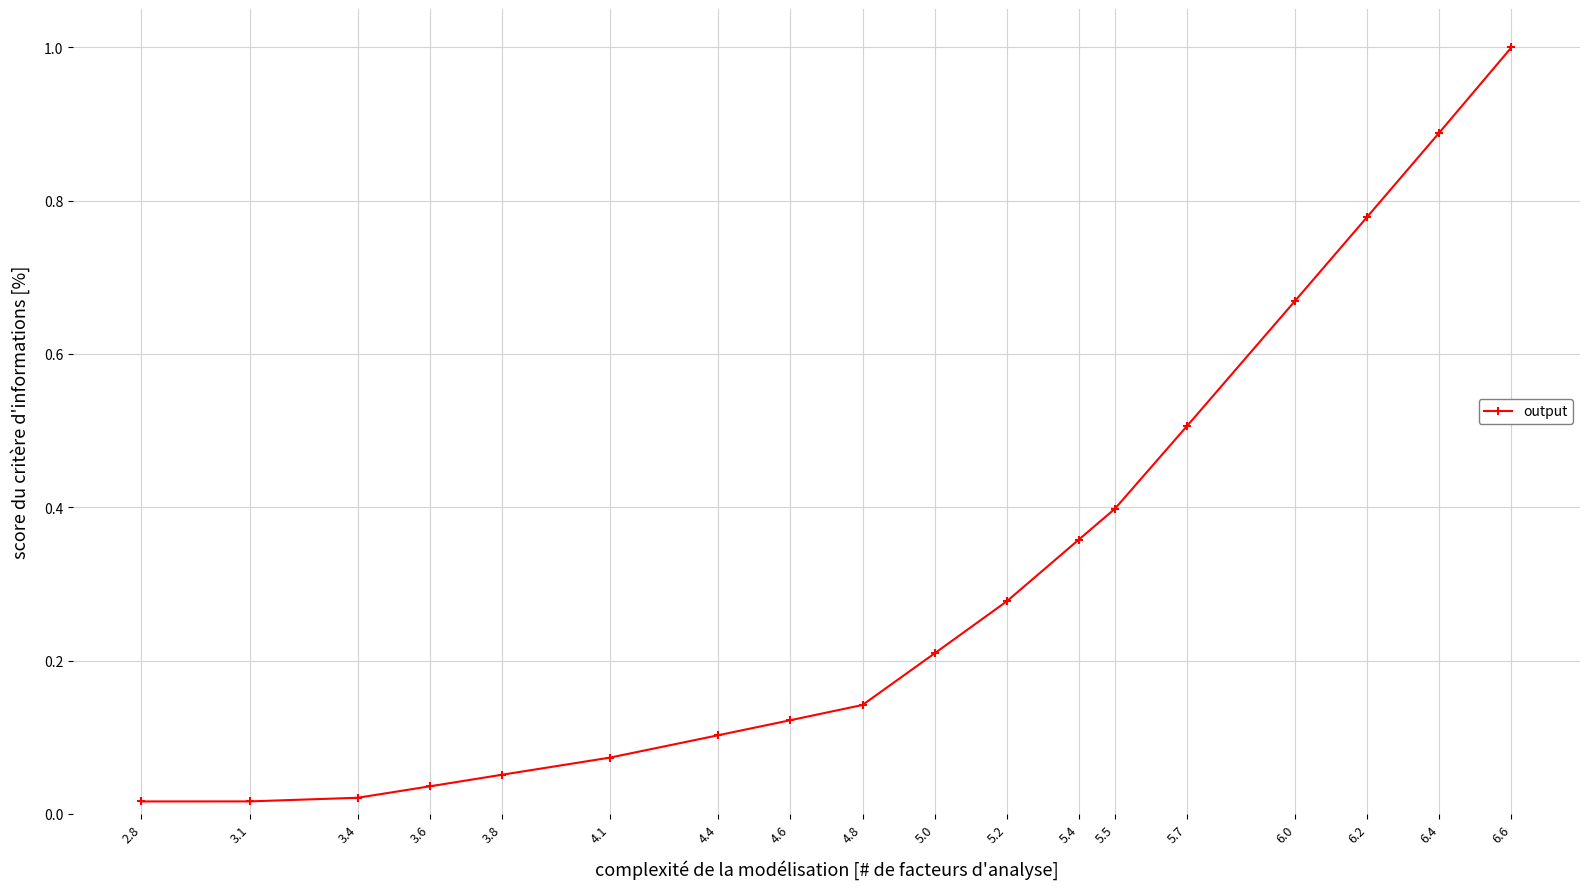

The chart shows a value of 0.4 at 5.2. True or false?

False